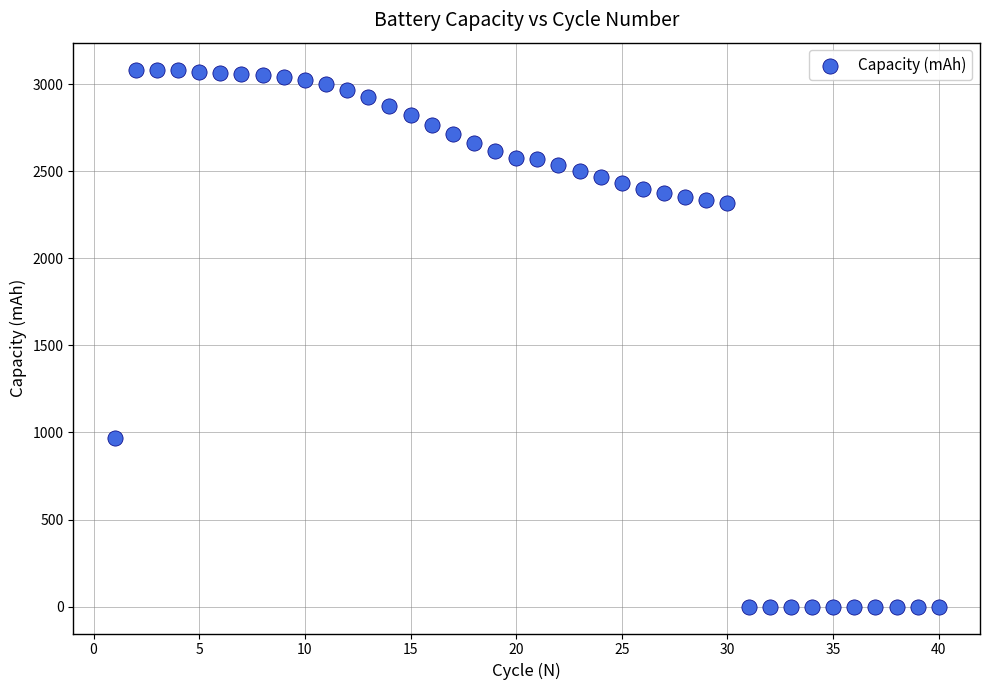

What is the range of X values (max minus min)?

39.0